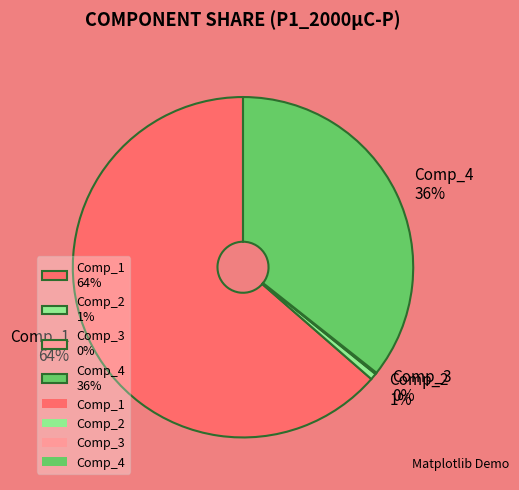

What percentage is the Comp_2 slice, to the nearest percent?

1%